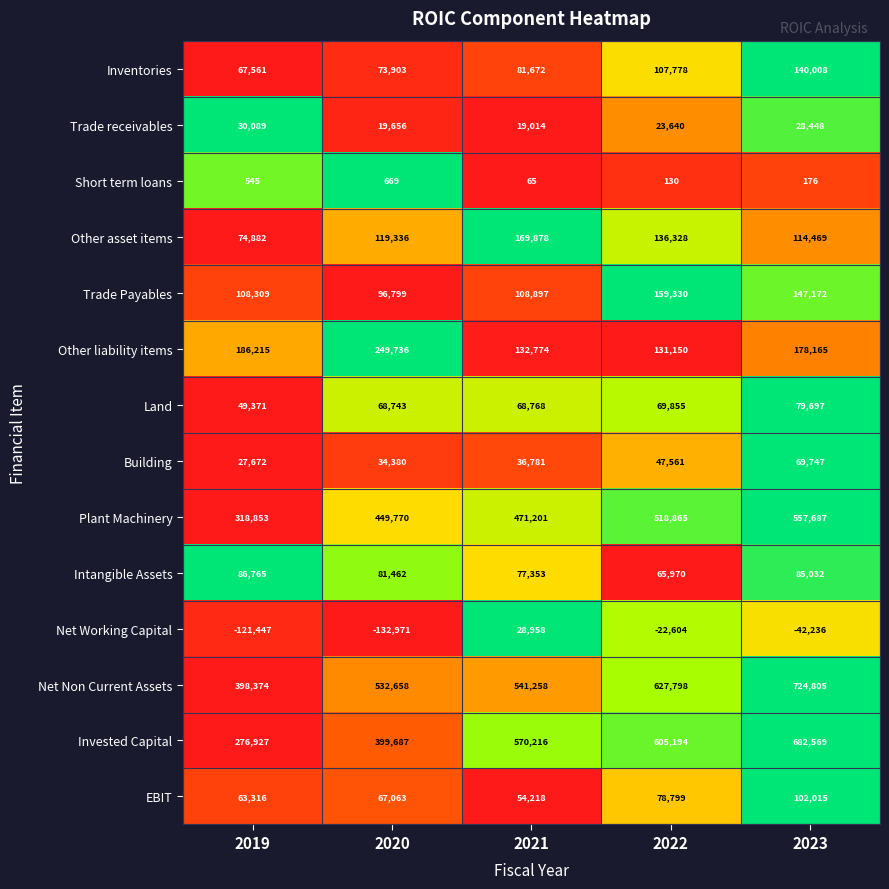

What is the difference between the maximum and minimum values in the Invested Capital series?

405642